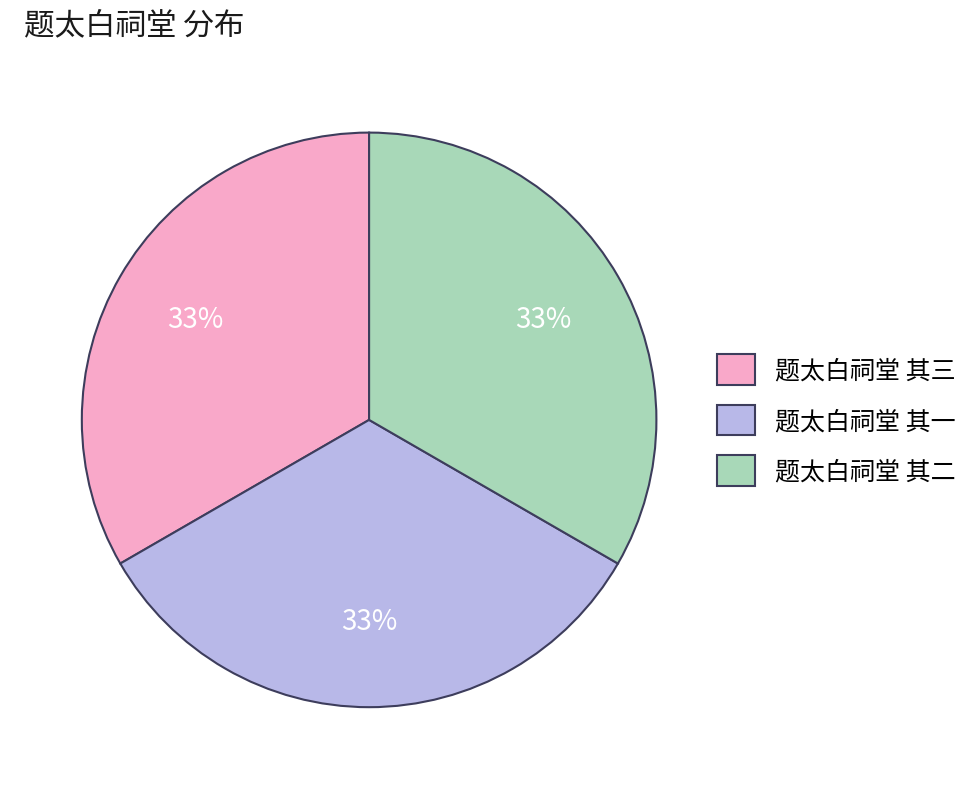

What is the ratio of the value at 题太白祠堂 其二 to the value at 题太白祠堂 其三?

1.0